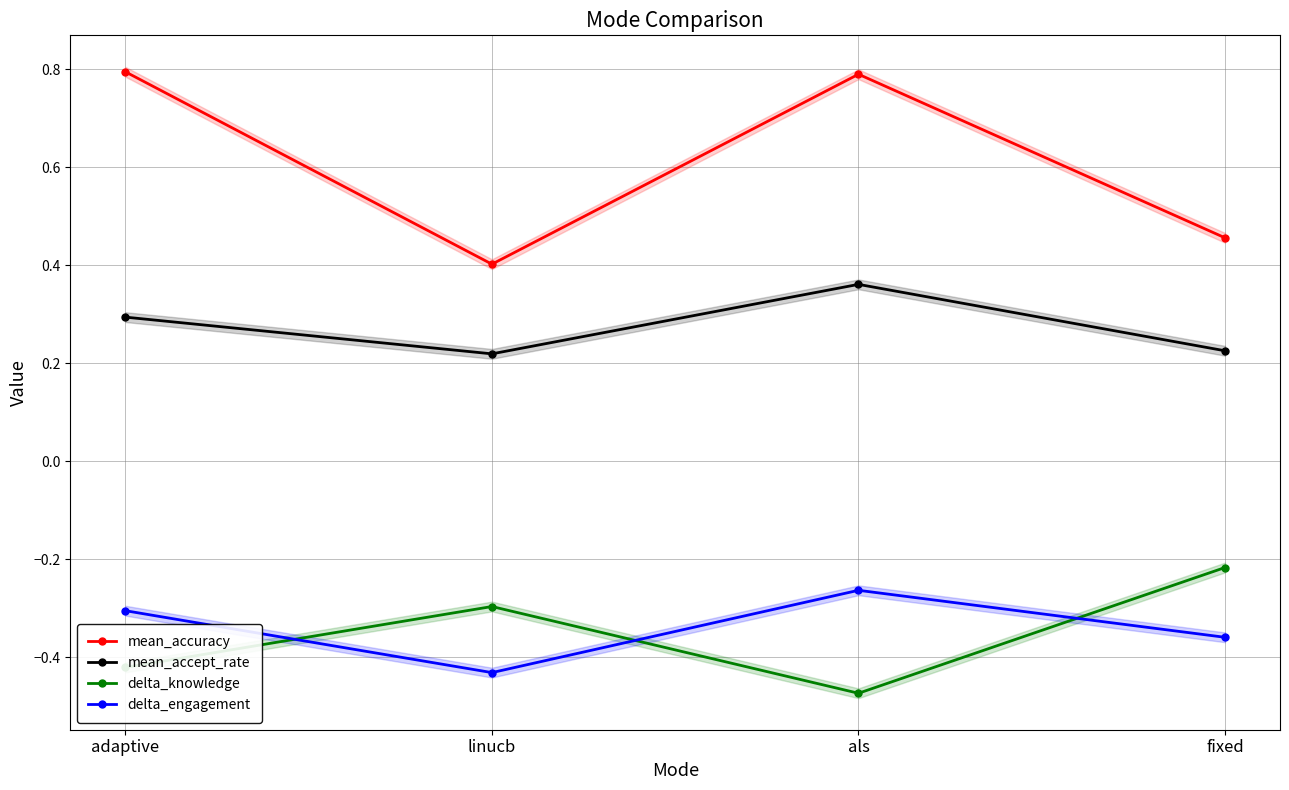

What is the label of the 3rd point from the left?

als